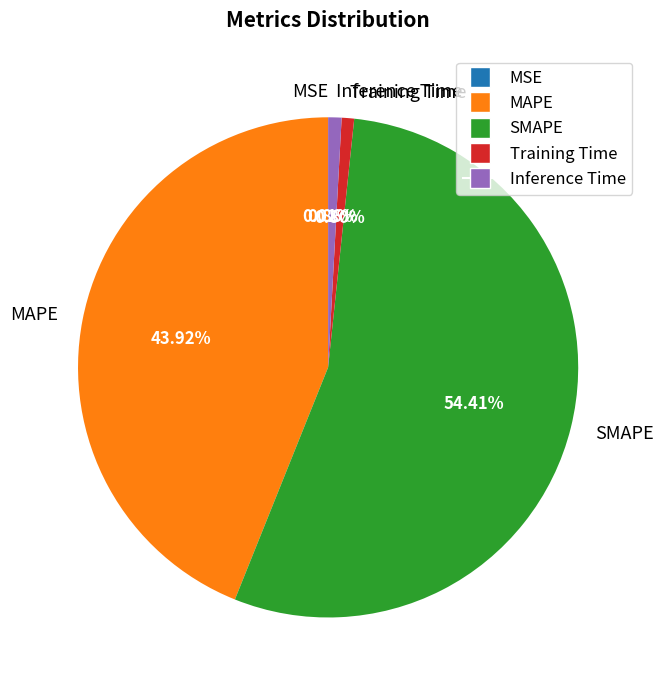

Which category has the biggest portion of the pie?

SMAPE